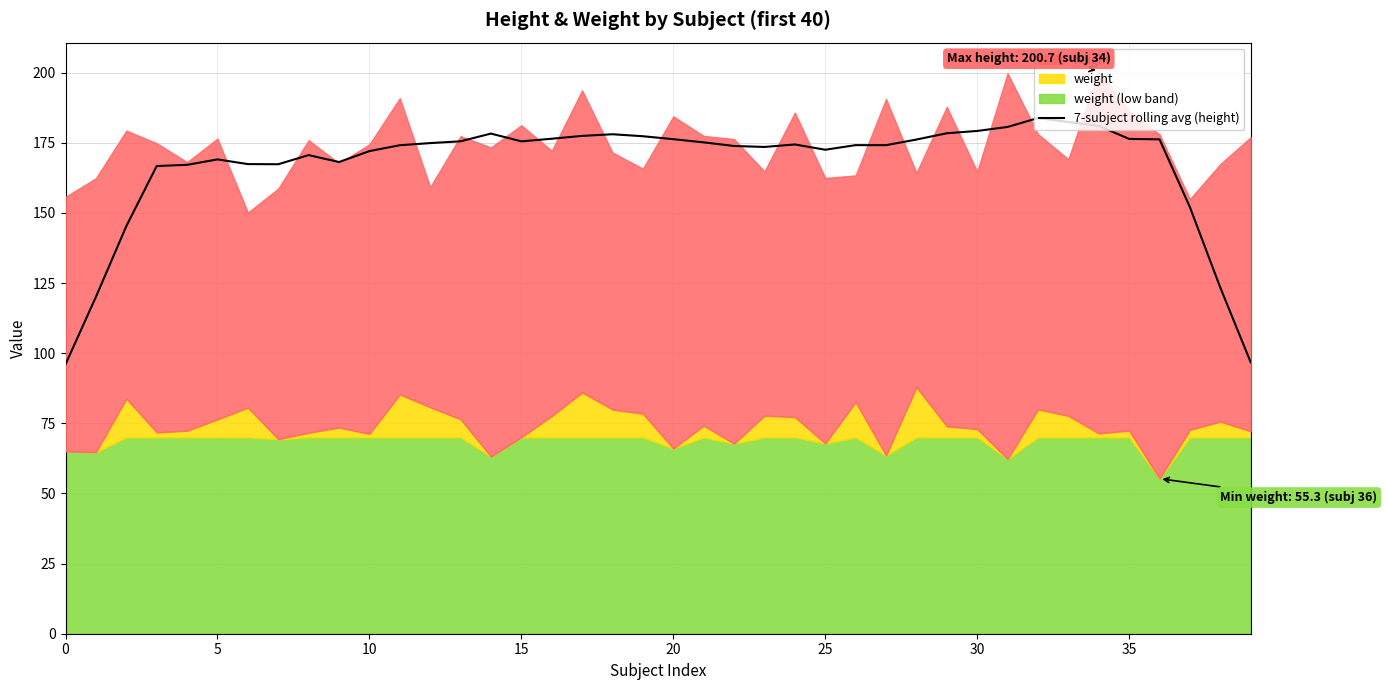

The chart shows a value of 175.2 at 21. True or false?

True